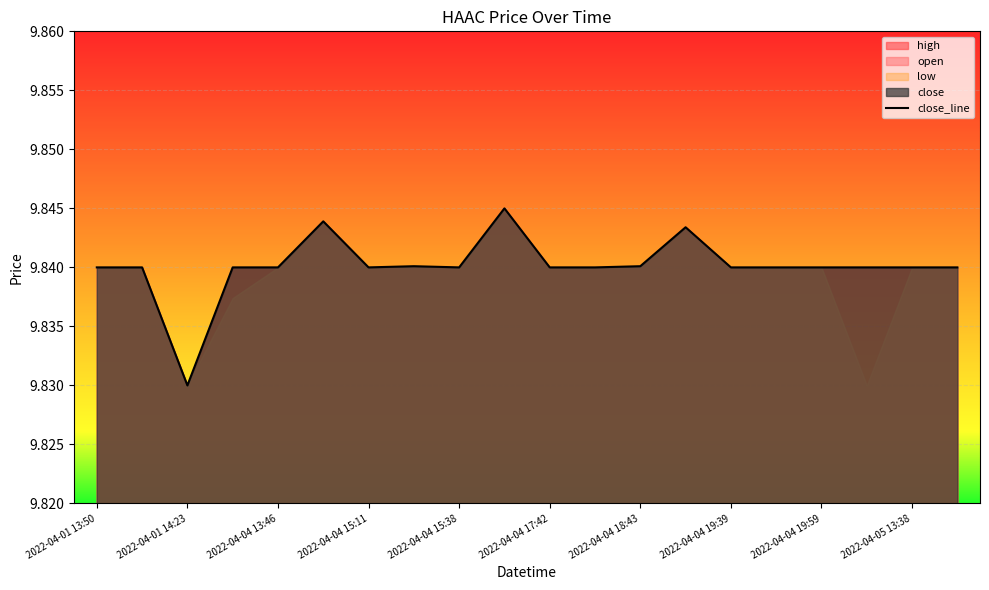

At which label is close_line closest to 9?

2022-04-01 14:23